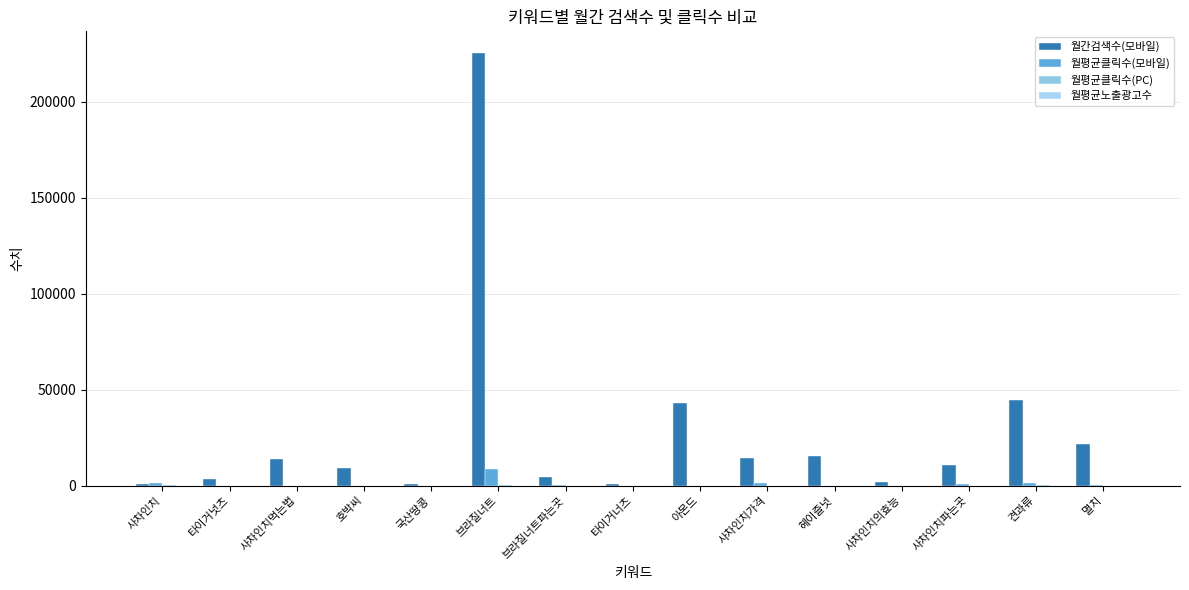

How many distinct data groups are displayed?

4